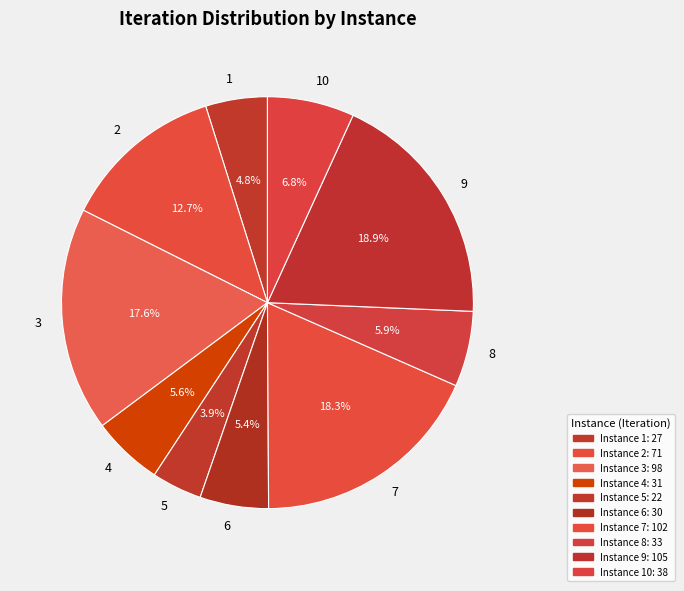

How many slices are in this pie chart?

10